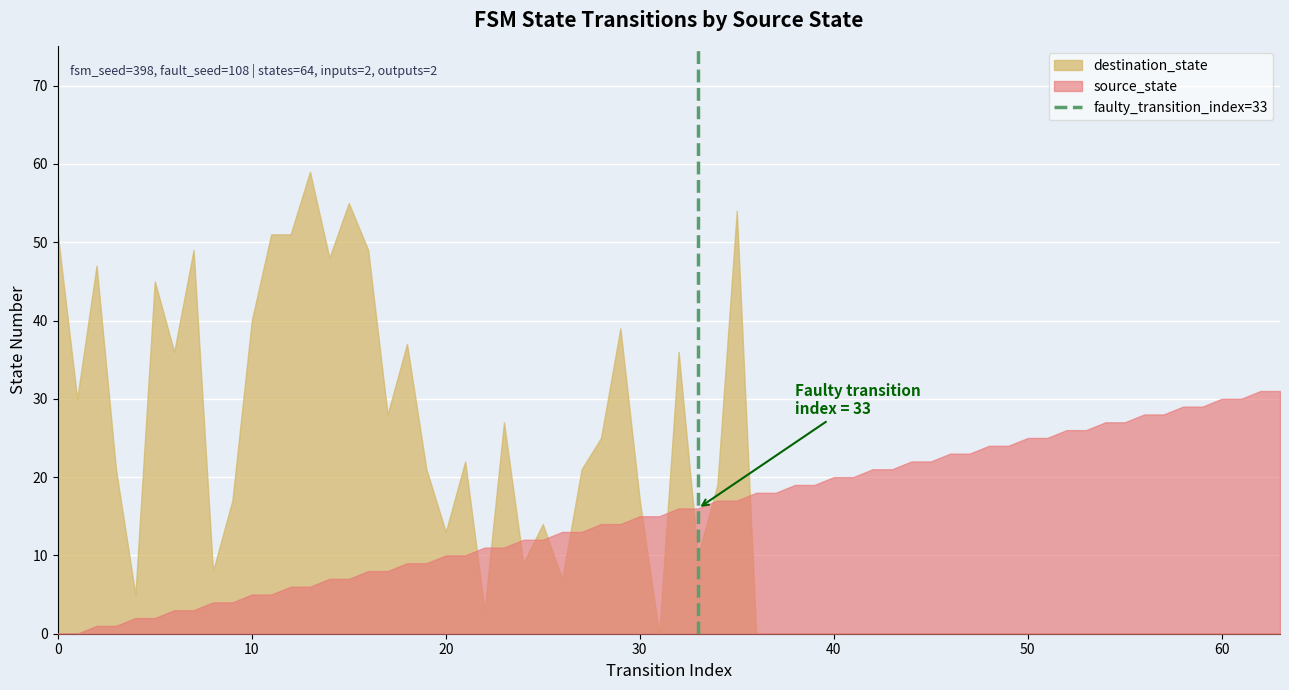

Rank the series by their maximum value, from highest to lowest.

destination_state, source_state